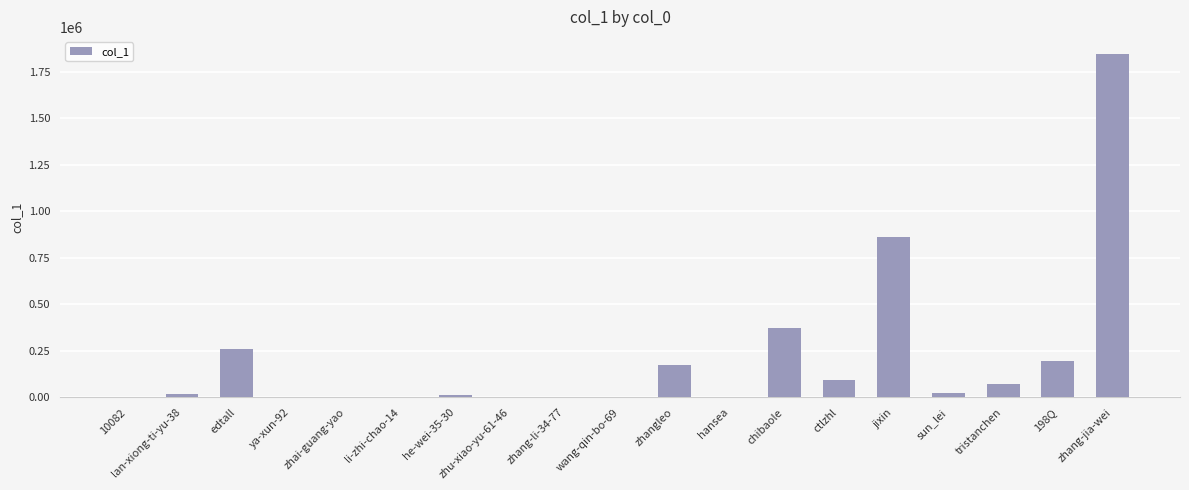

What value does the data have at sun_lei, to the nearest 100?

21400